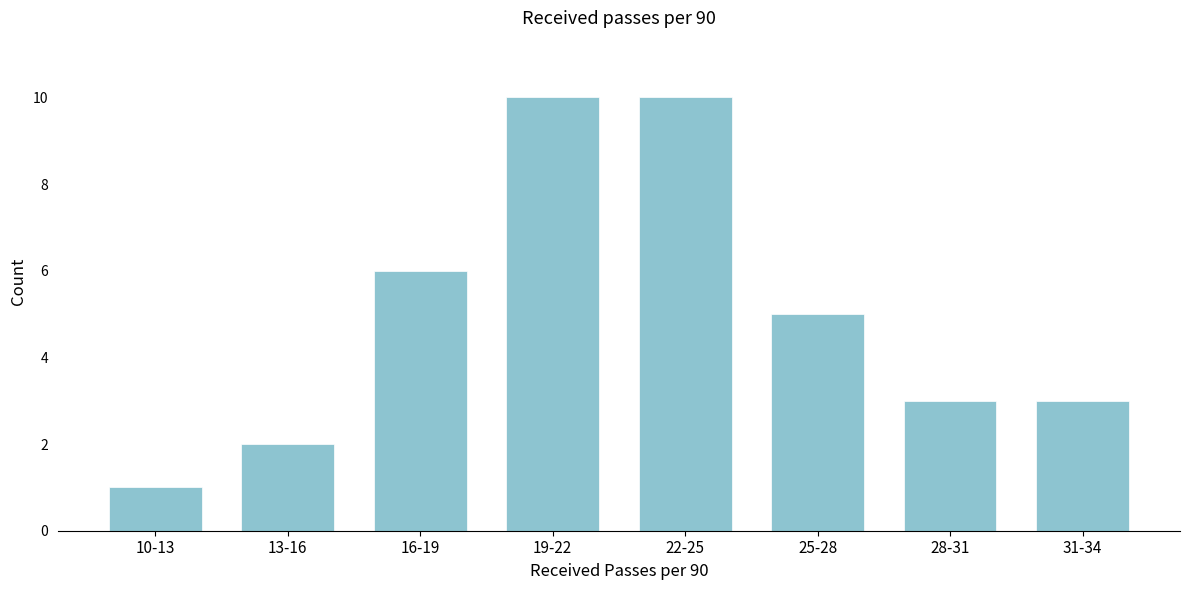

Reading left to right, extract all data points from this chart.

1	2	6	10	10	5	3	3